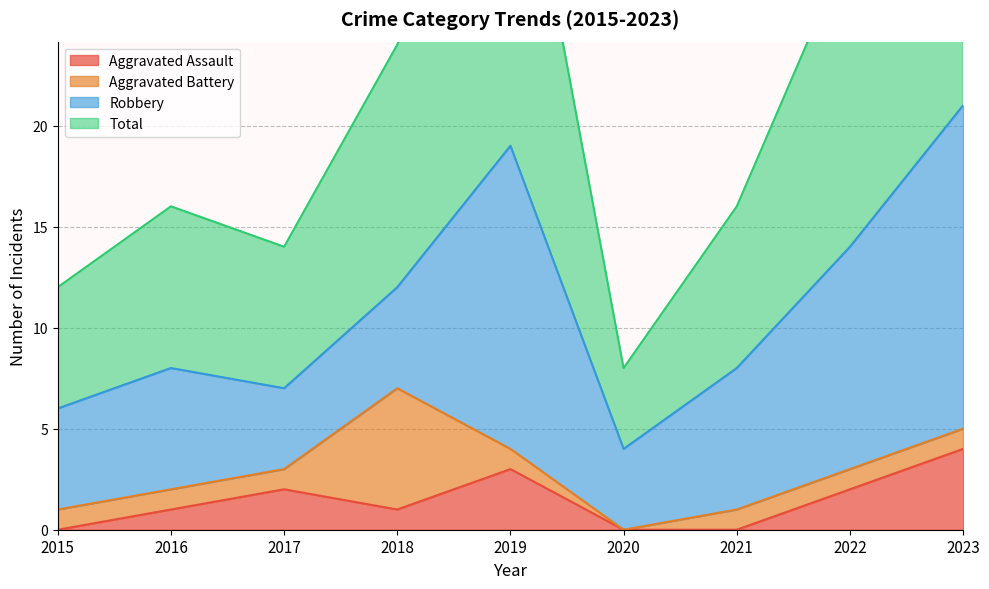

What is the difference between the Total values at 2020 and 2017?

6